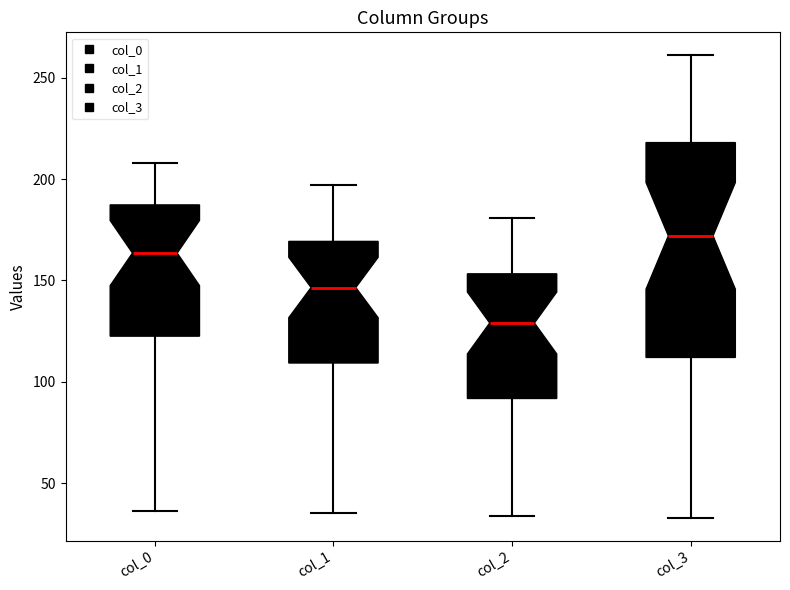

Where is the lower edge of the box for col_3 on the y-axis? The values are not printed on the chart, so give them approximately, as read against the axis.

110